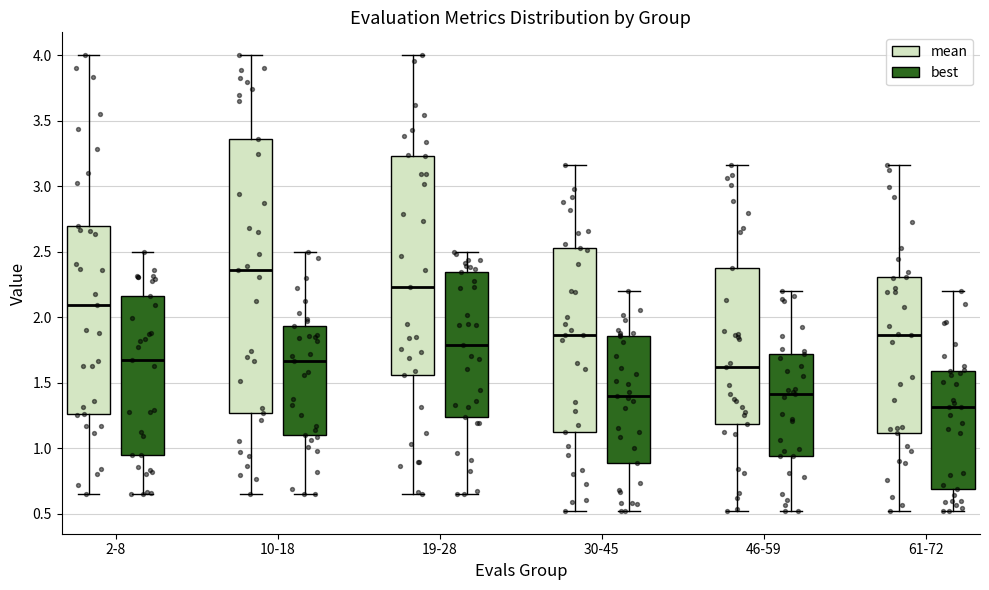

Which box's median line is the highest?

10-18 (mean)